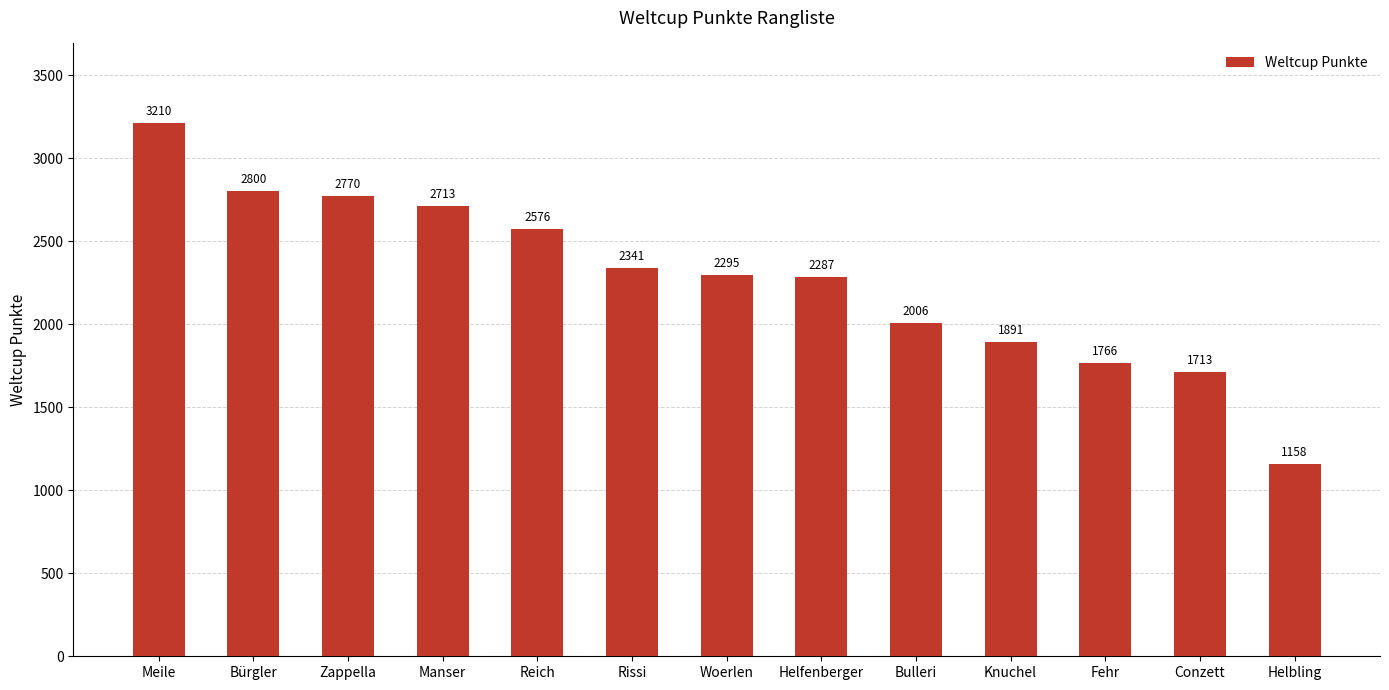

What is the sum of the values at Helbling and Meile?

4368